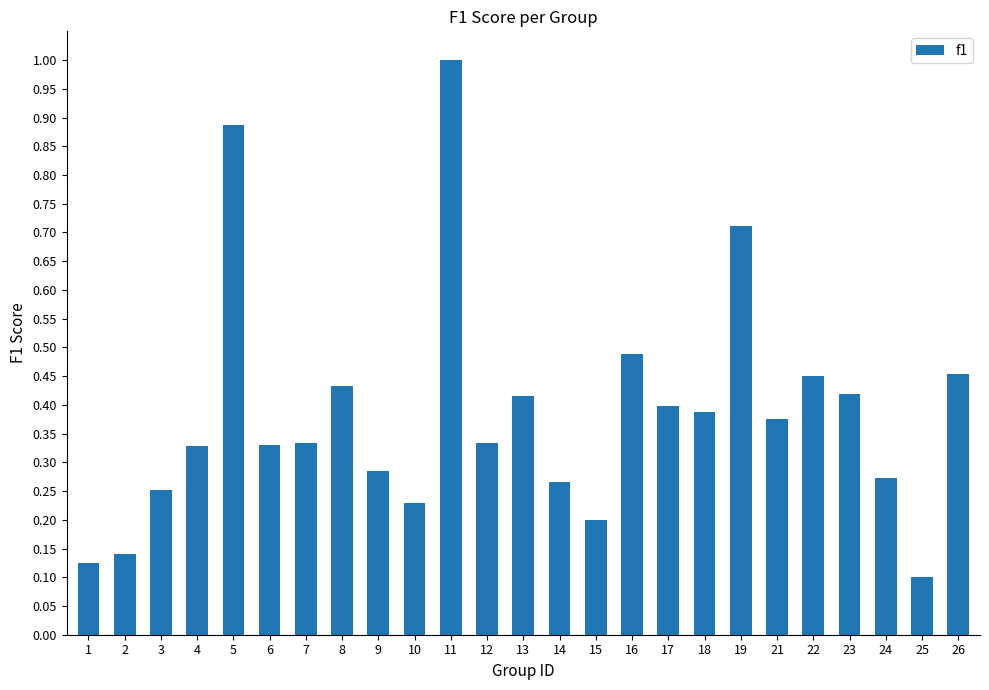

How many data points does each series have?

25